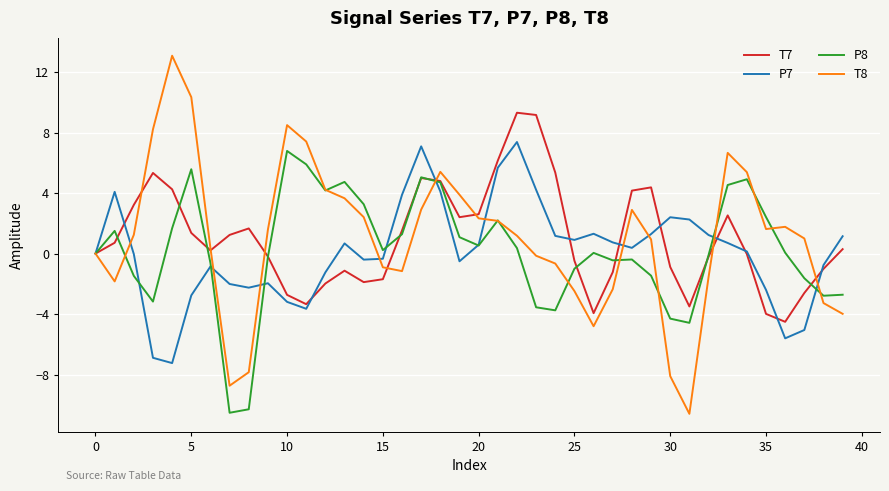

What is the highest value of the T8 series?

13.1